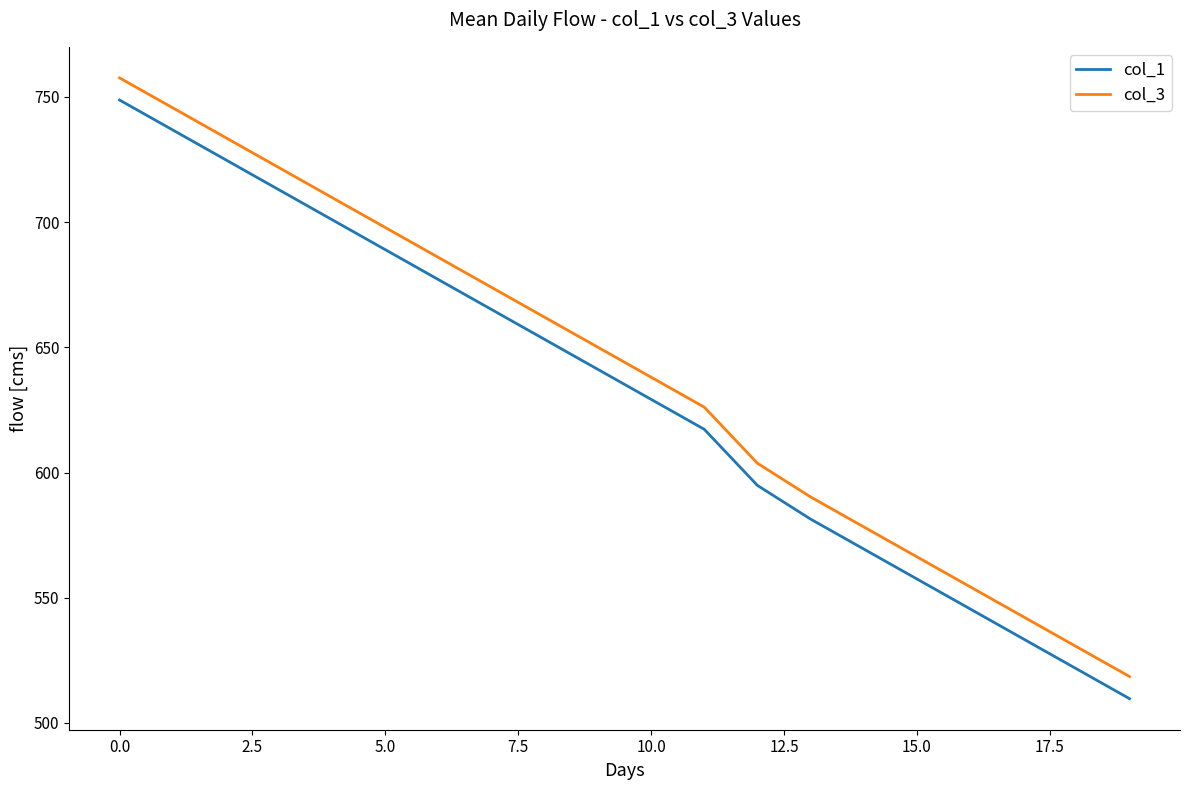

True or false: col_1 and col_3 intersect in this chart.

False